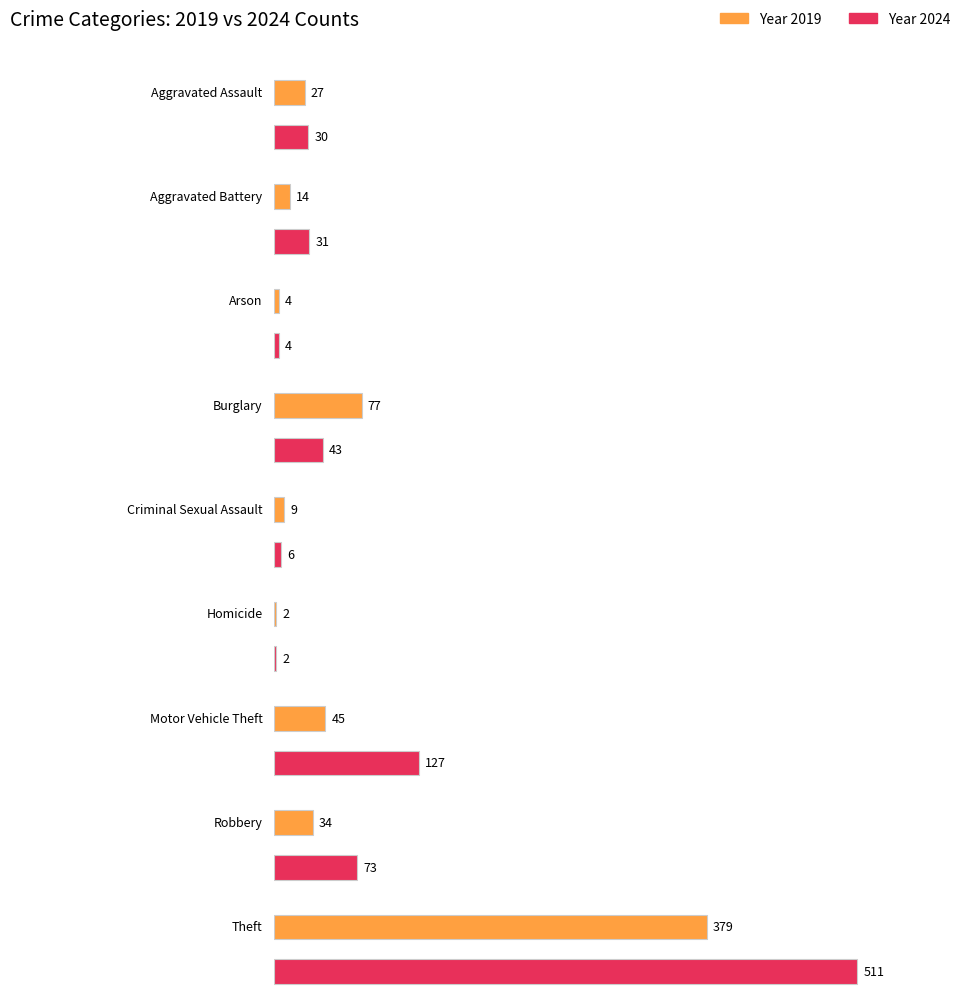

Are the bars grouped side by side (vs. stacked)?

Yes